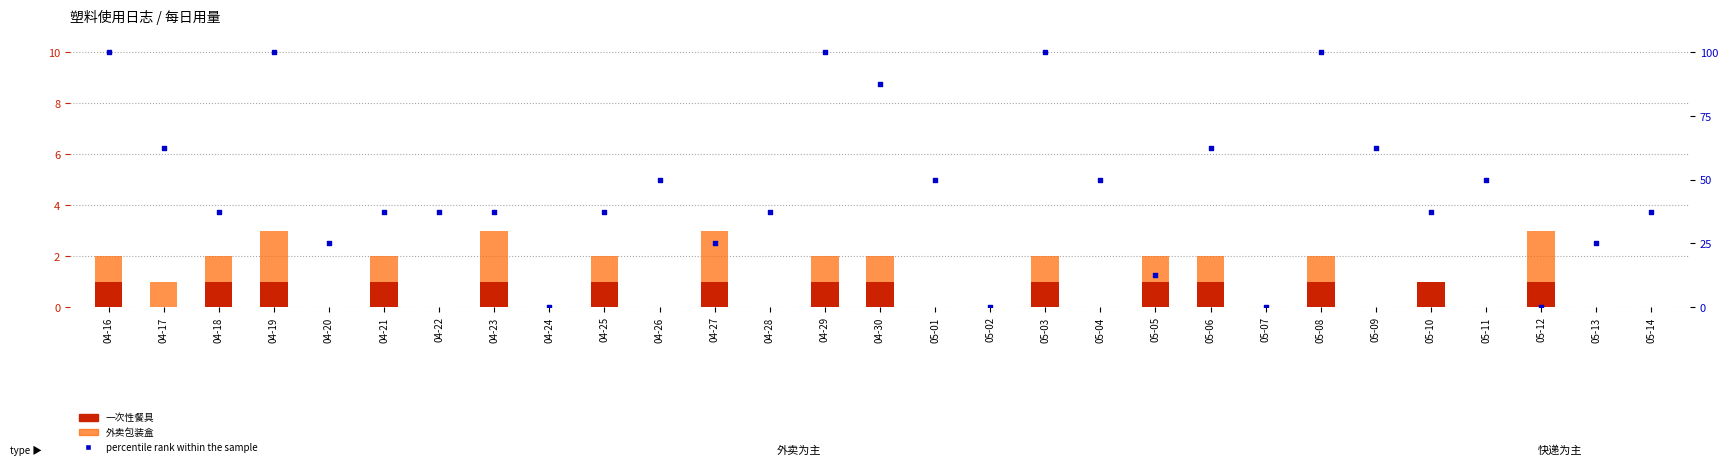

Is the value of 外卖包装盒 at 05-08 greater than the value of percentile rank within the sample at 05-07?

Yes